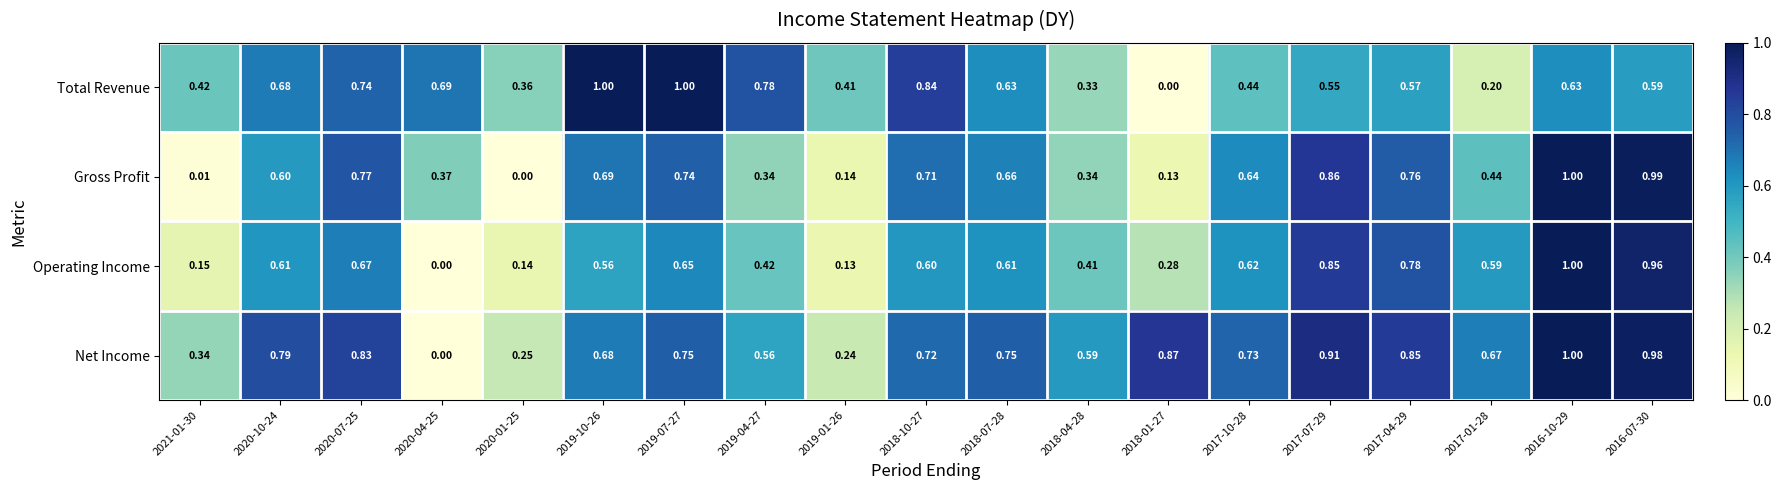

Between 2021-01-30 and 2017-04-29, which series saw the biggest shift?

Gross Profit